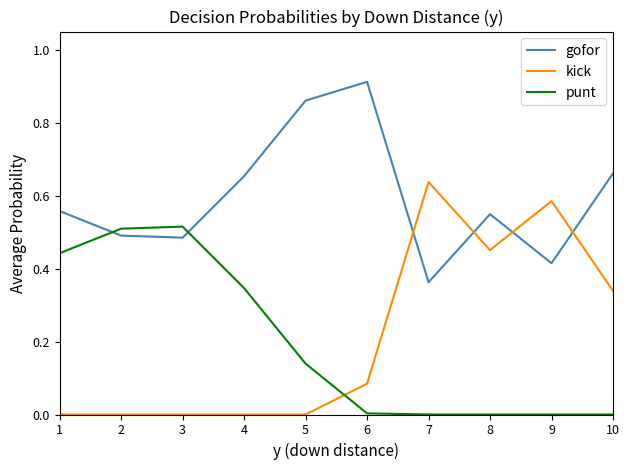

What is the total value across all series at 4?

1.0